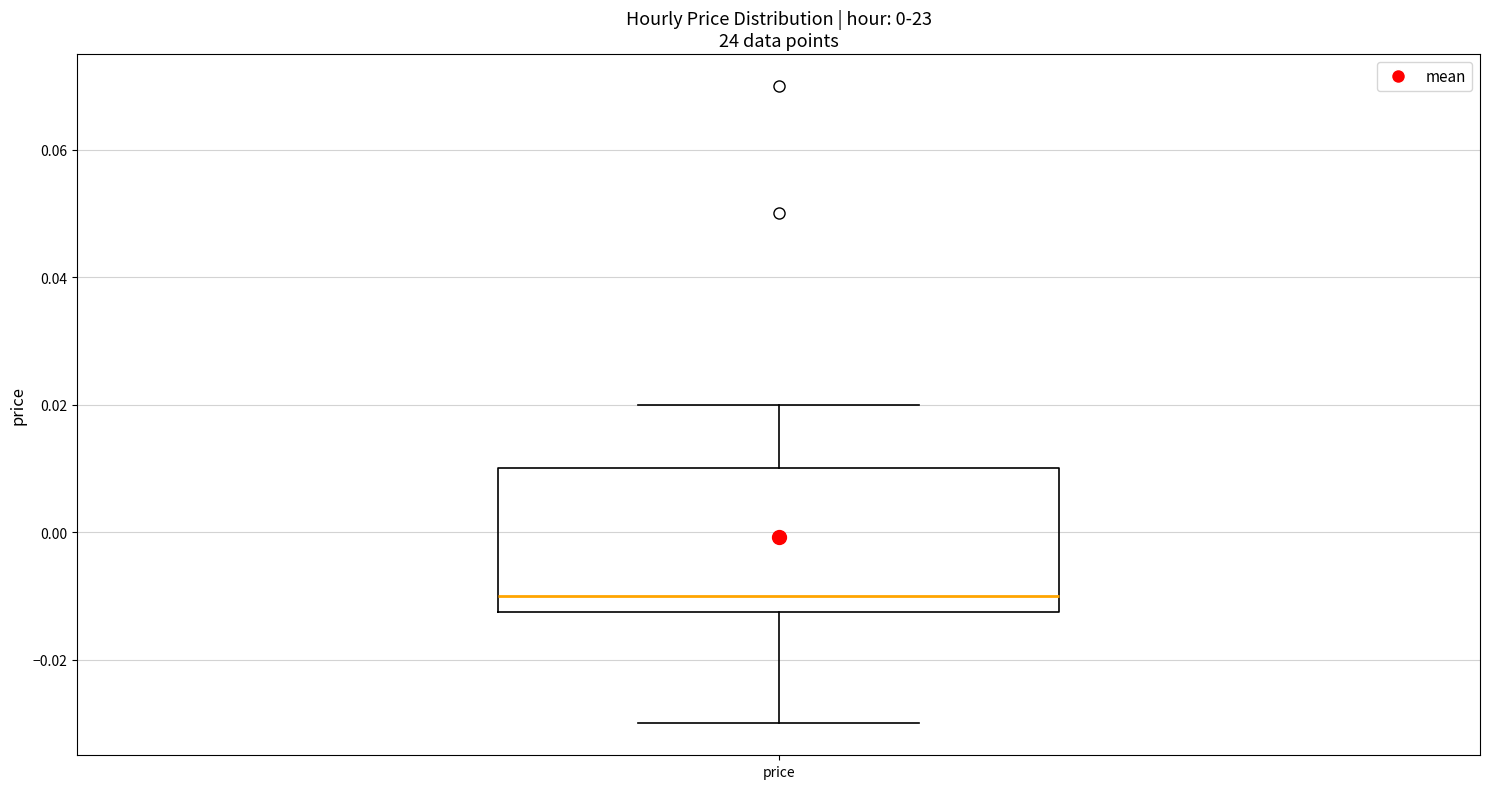

Read this box plot against the y-axis: the position of the median line, the range covered by the box, and the ends of both whiskers. The values are not printed on the chart, so give them approximately, as read against the axis.

median -0.010, box -0.012 to 0.010, whiskers -0.030 to 0.020